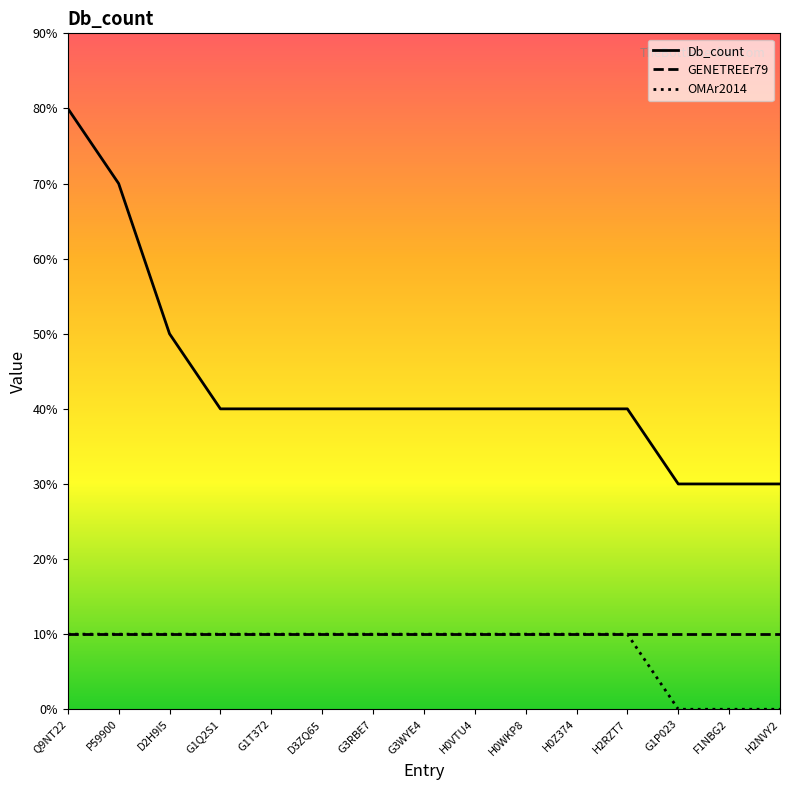

Is it true that OMAr2014 equals 0 at G1P023?

True